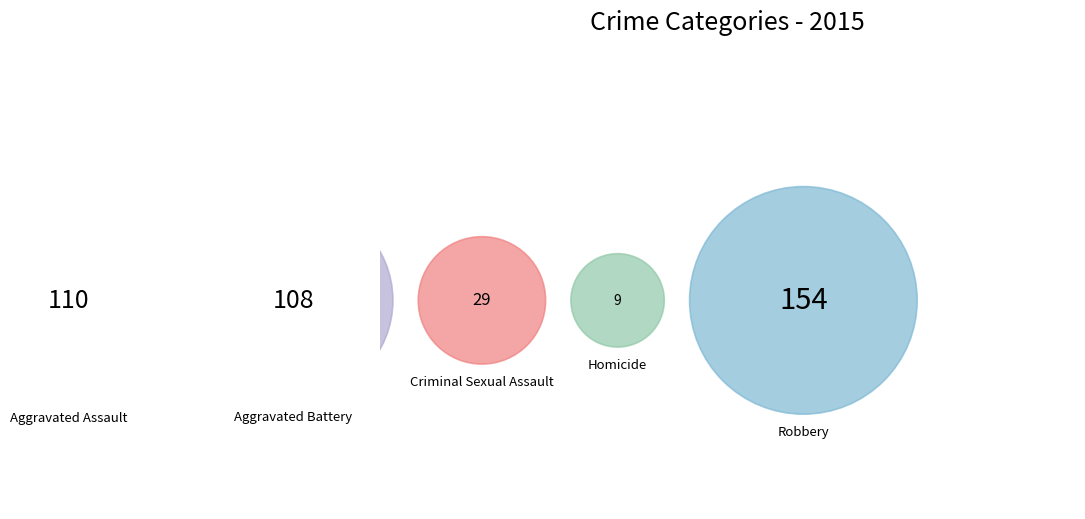

To the nearest percent, what is the difference between the largest and smallest slice percentages?

35%